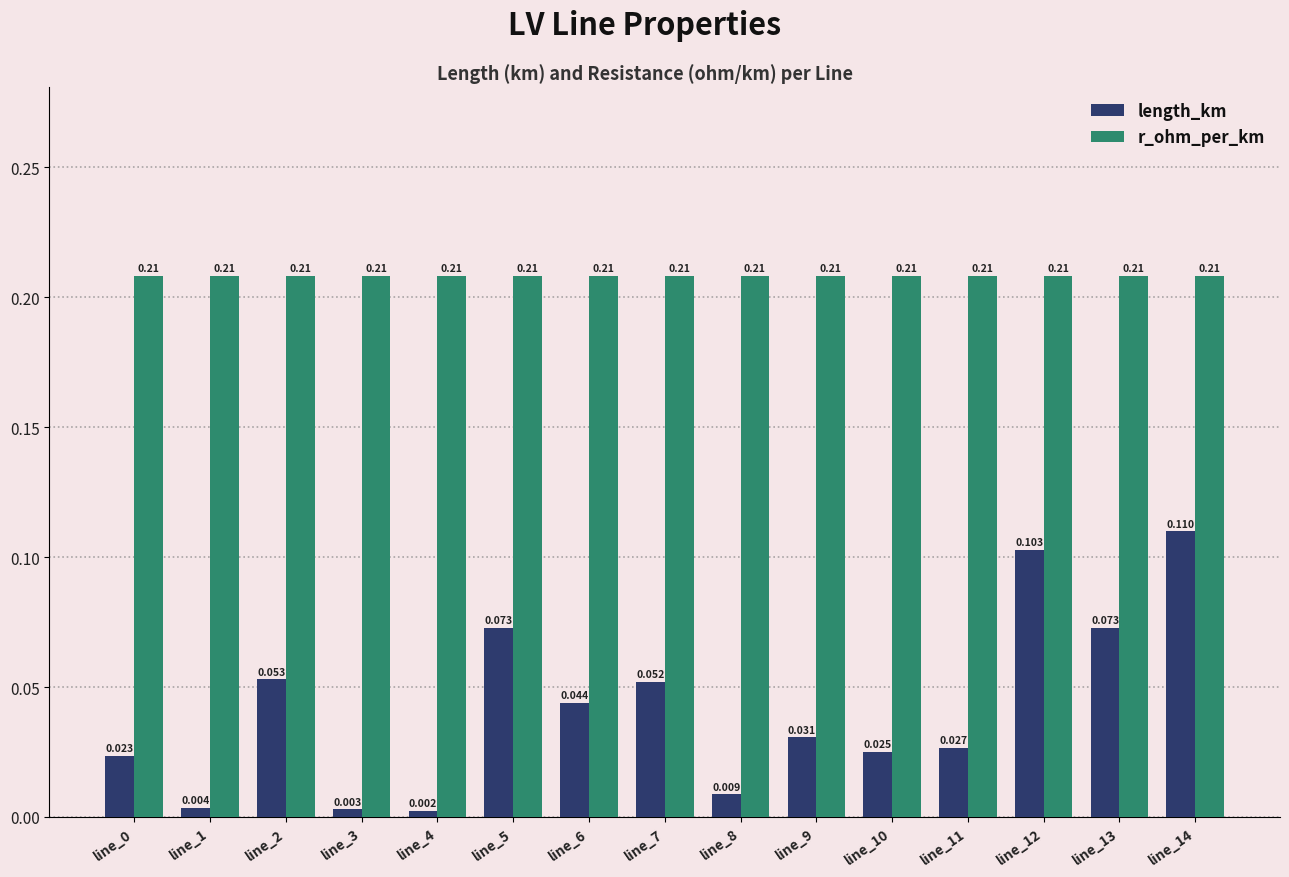

Does the chart contain any negative values?

No